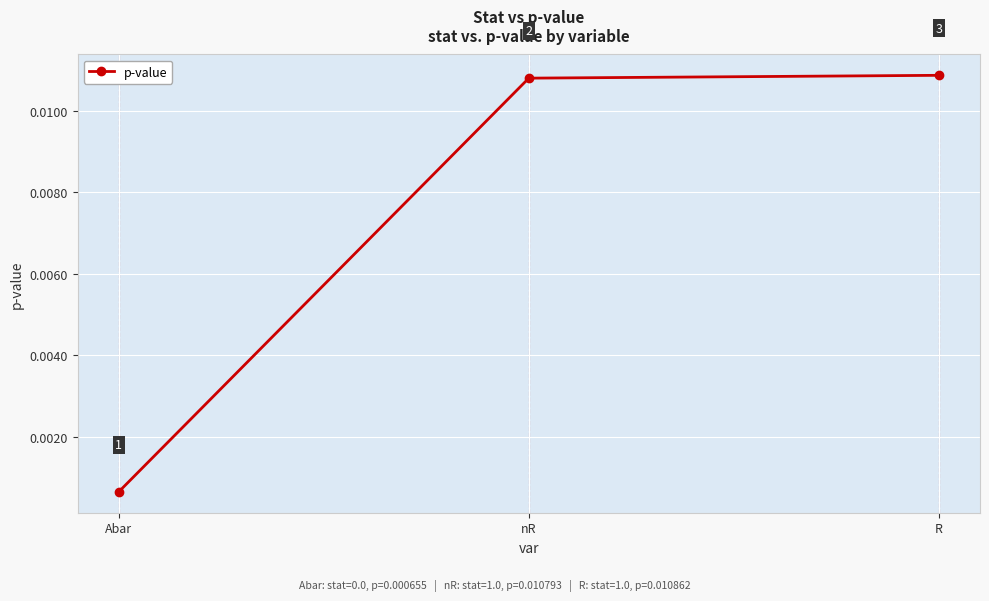

What position from the right is R?

1